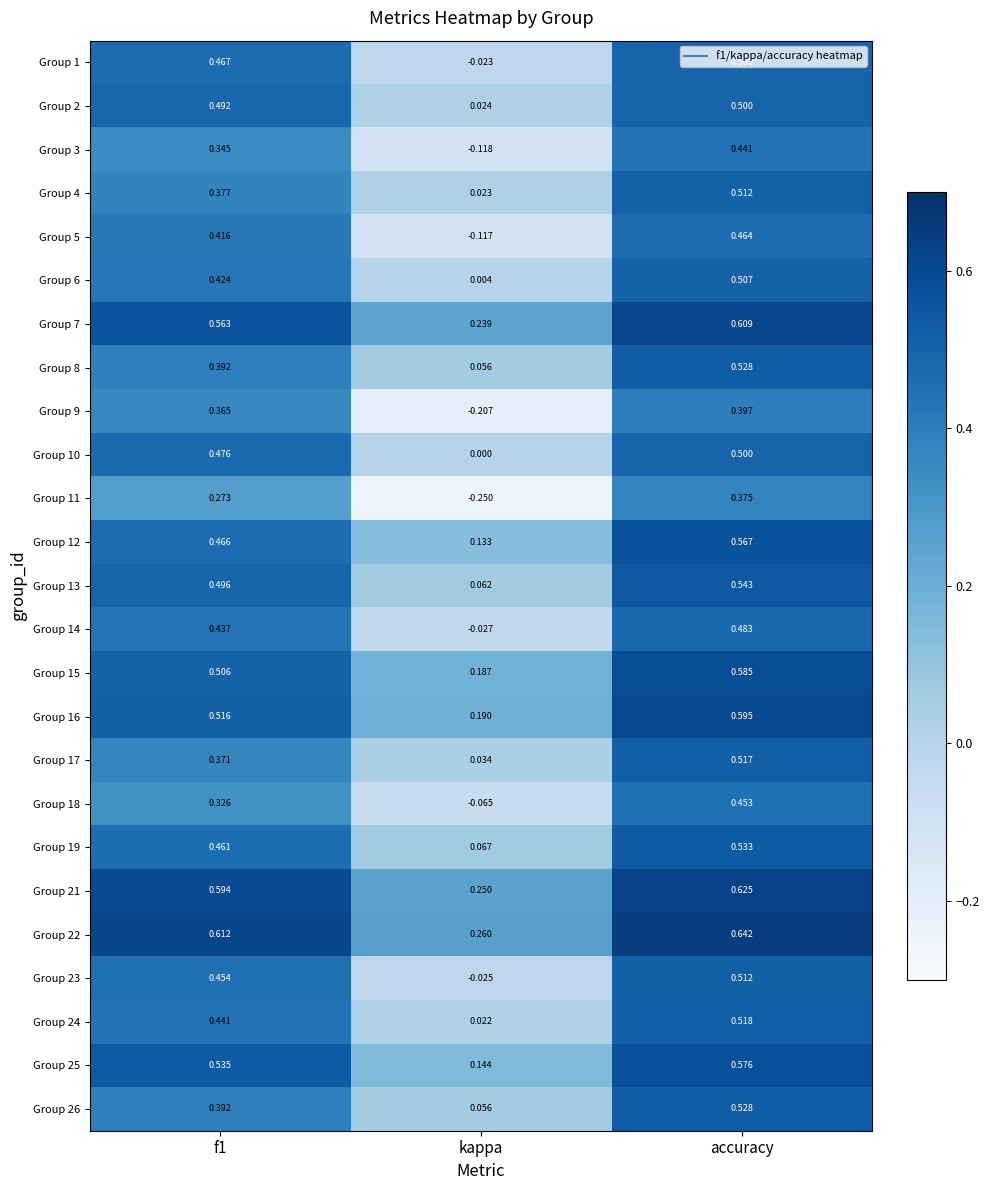

Is the value of Group 1 at accuracy greater than the value of Group 21 at accuracy?

No